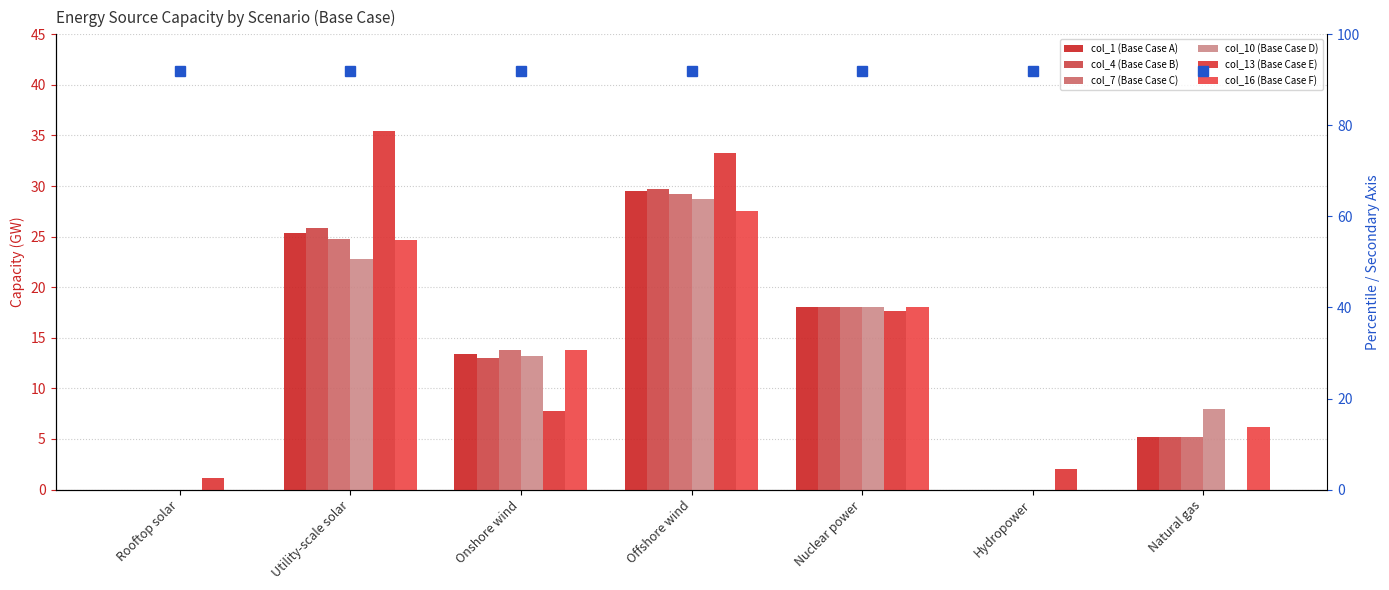

List the labels in order of col_4 (Base Case B) value, largest first.

Offshore wind, Utility-scale solar, Nuclear power, Onshore wind, Natural gas, Rooftop solar, Hydropower